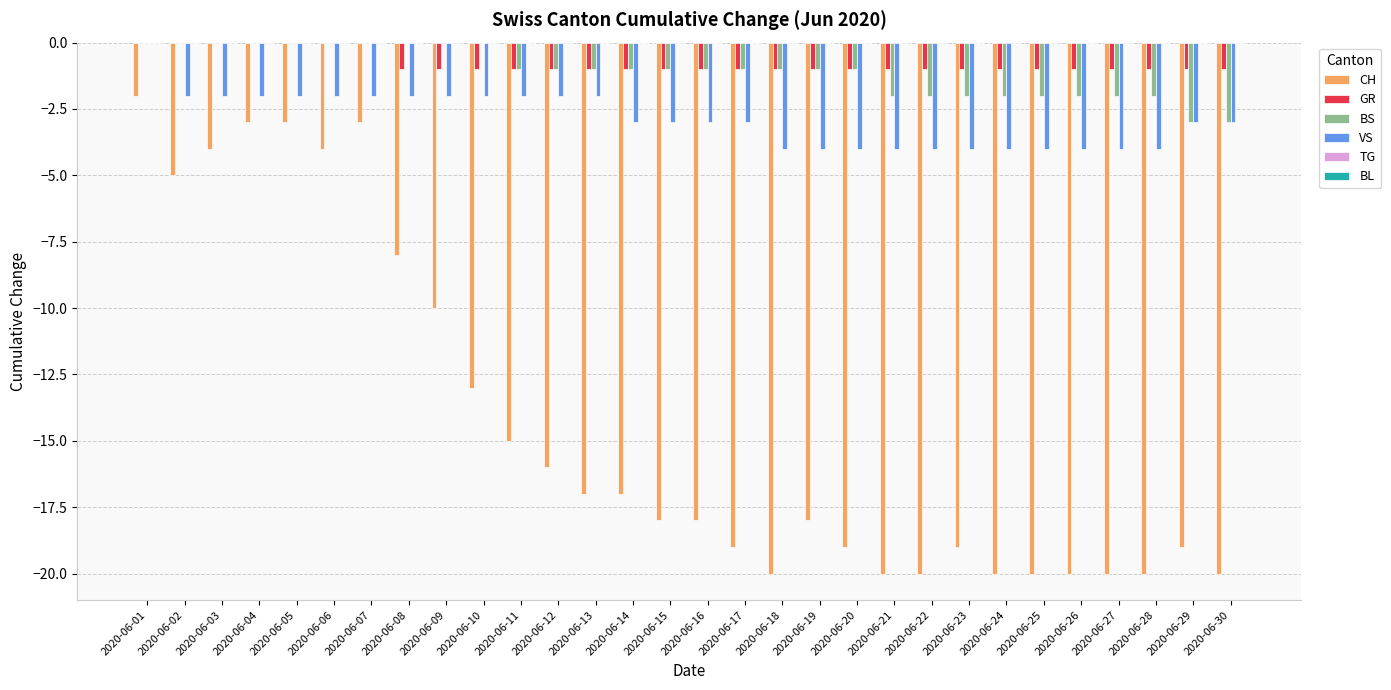

How many groups of bars are there?

30